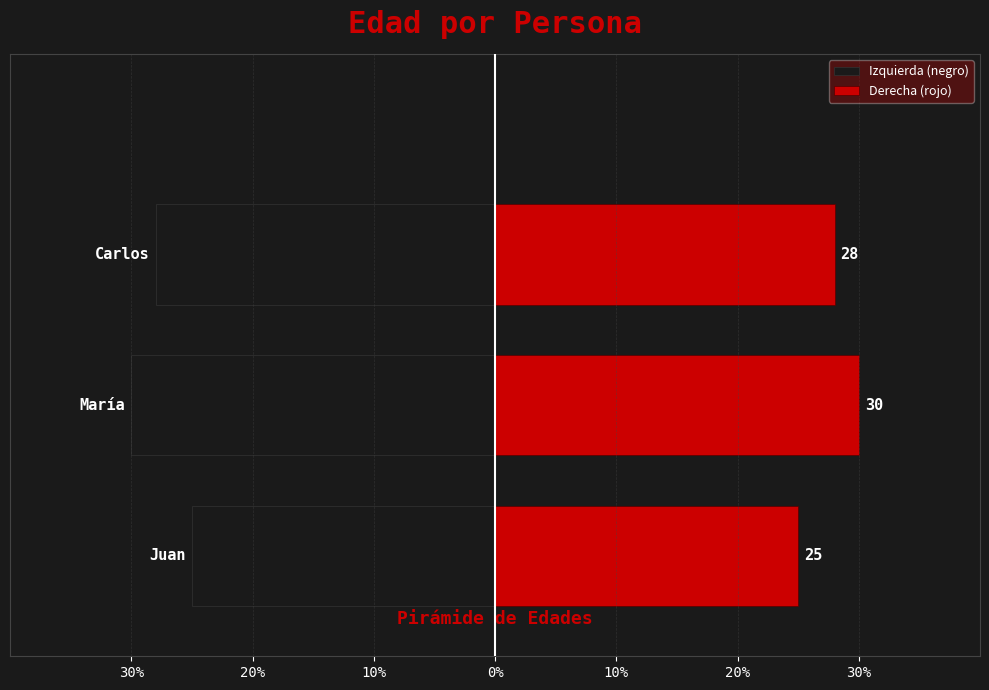

What is the value of the Derecha (rojo) bar at the 2nd from the left?

30